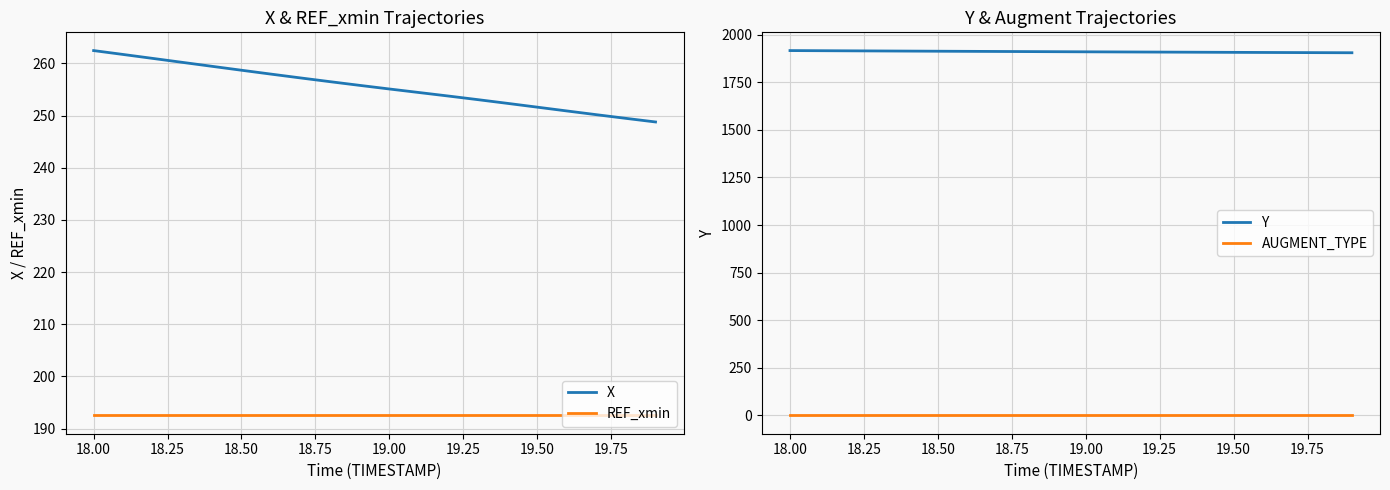

True or false: X and Y intersect in this chart.

False